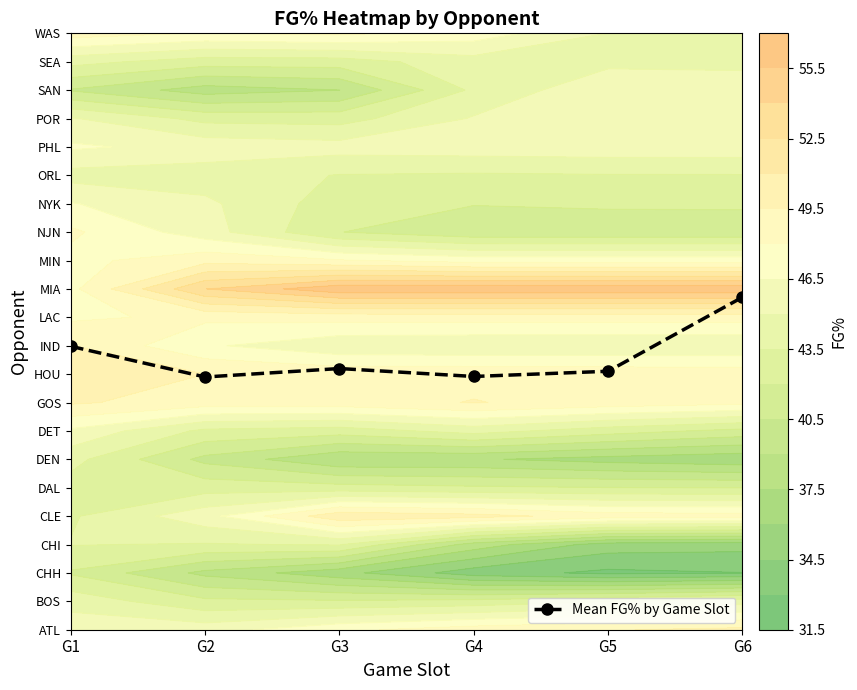

Reading right to left, transcribe all the data shown in this chart.

G6=11.7	G5=9.1	G4=8.9	G3=9.2	G2=8.9	G1=10.0